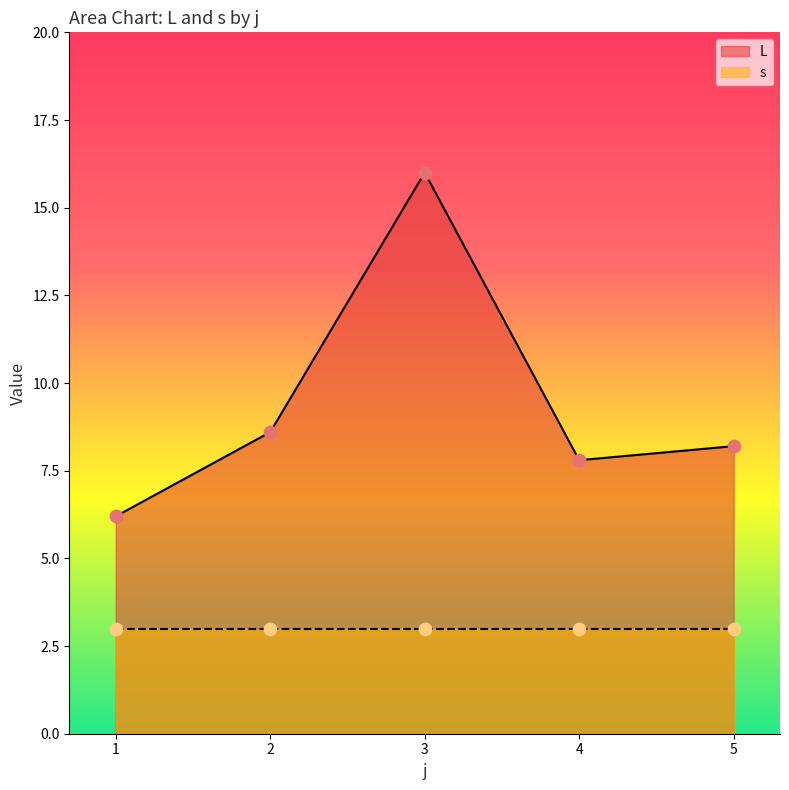

What is the change in value from 2 to 4?

-0.8